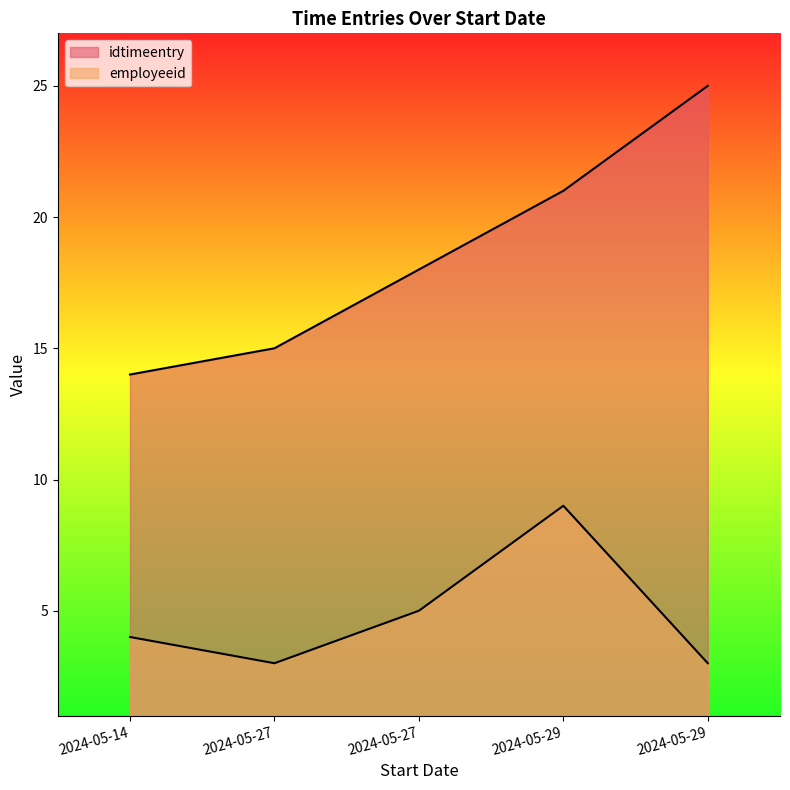

True or false: idtimeentry and employeeid intersect in this chart.

False